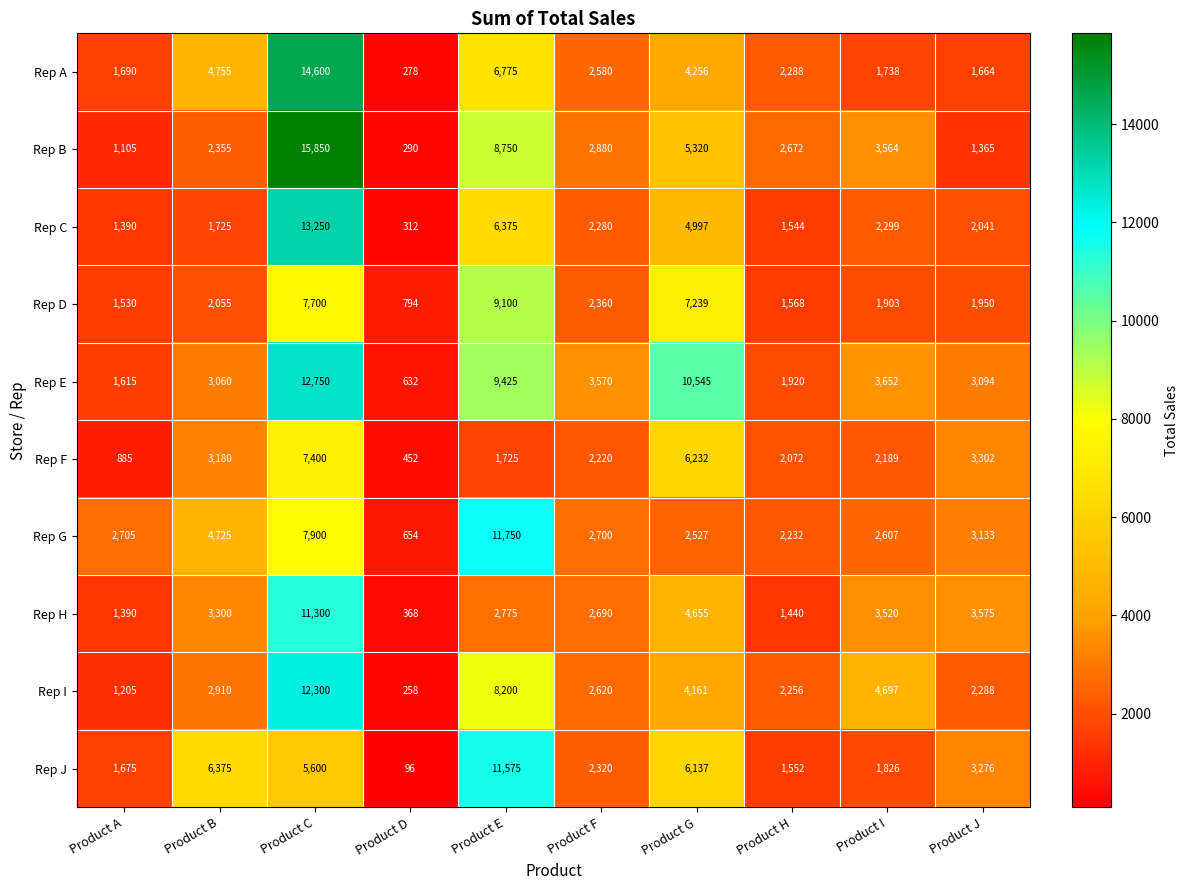

List the labels in order of Rep G value, largest first.

Product E, Product C, Product B, Product J, Product A, Product F, Product I, Product G, Product H, Product D